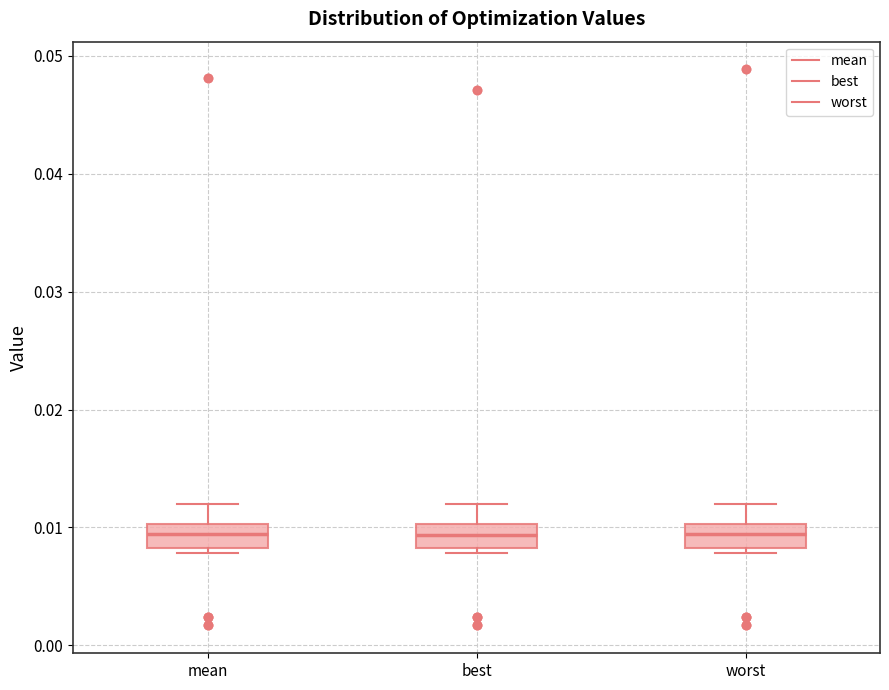

Reading left to right, transcribe this box plot: for each box, give where its median line is, the range the box spans, and where its two whiskers end, as read against the y-axis. The values are not printed on the chart, so give them approximately, as read against the axis.

mean: median 0.009, box 0.008 to 0.010, whiskers 0.008 (just below the box's lower edge) to 0.012
best: median 0.009, box 0.008 to 0.010, whiskers 0.008 (just below the box's lower edge) to 0.012
worst: median 0.009, box 0.008 to 0.010, whiskers 0.008 (just below the box's lower edge) to 0.012